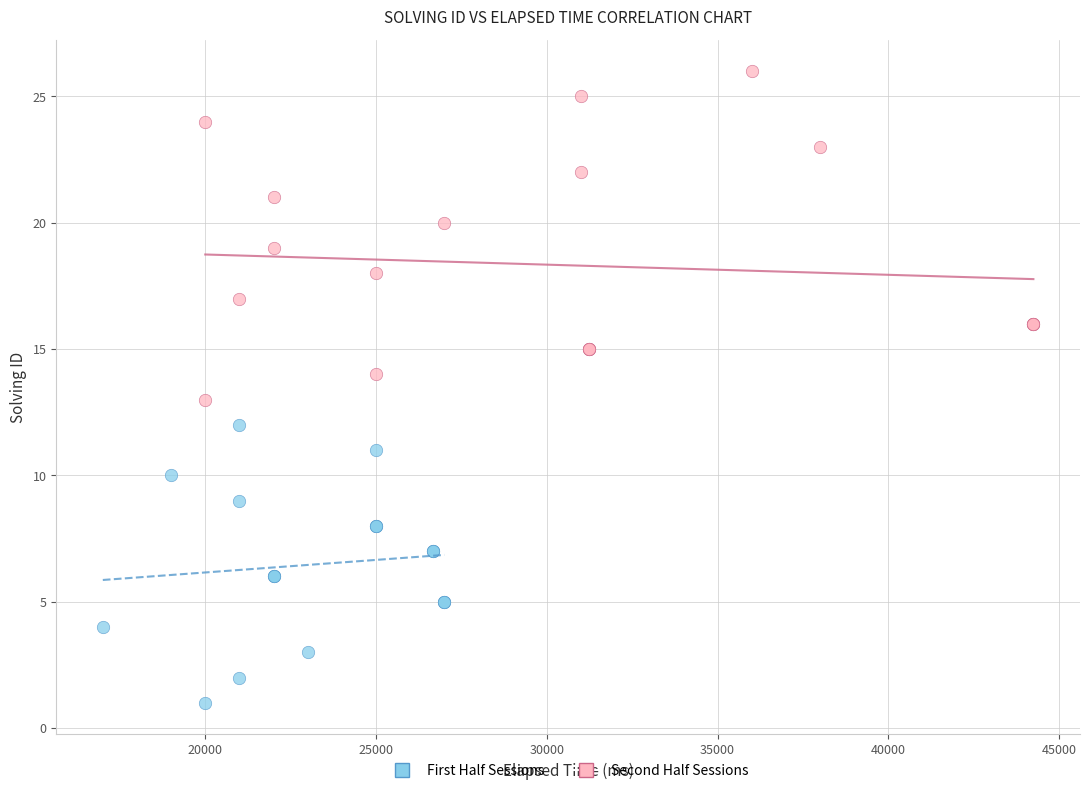

Which series contains the lowest Y value?

First Half Sessions